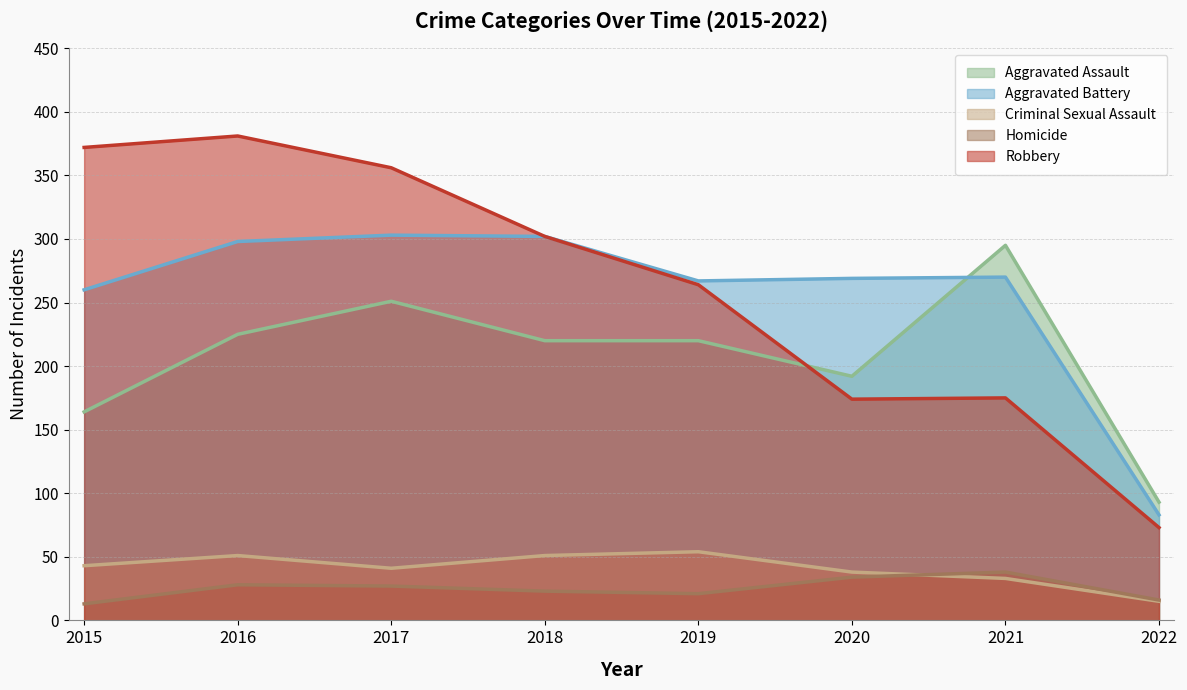

Which label corresponds to the smallest value in the chart?

2015